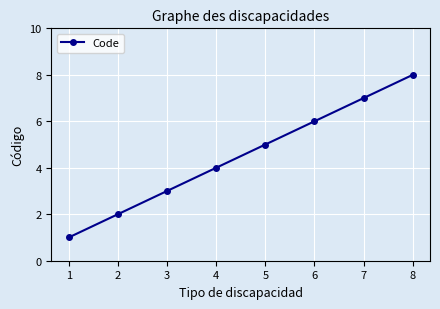

True or false: the data has more than 1 interior local peaks.

False